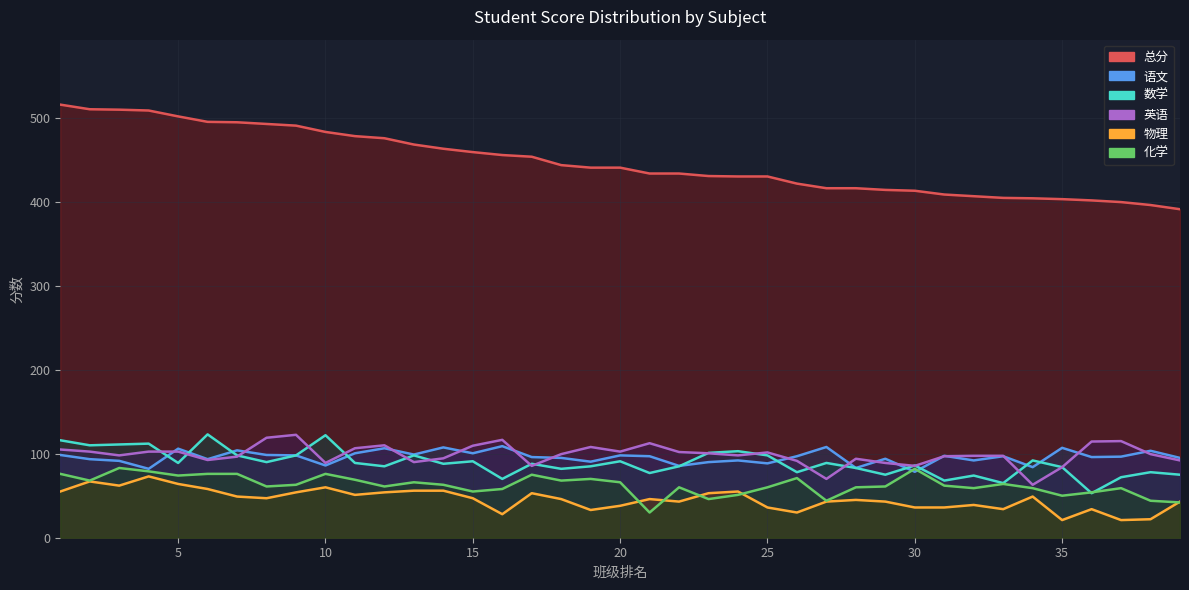

The 物理 series shows 76.8 at 0. True or false?

False